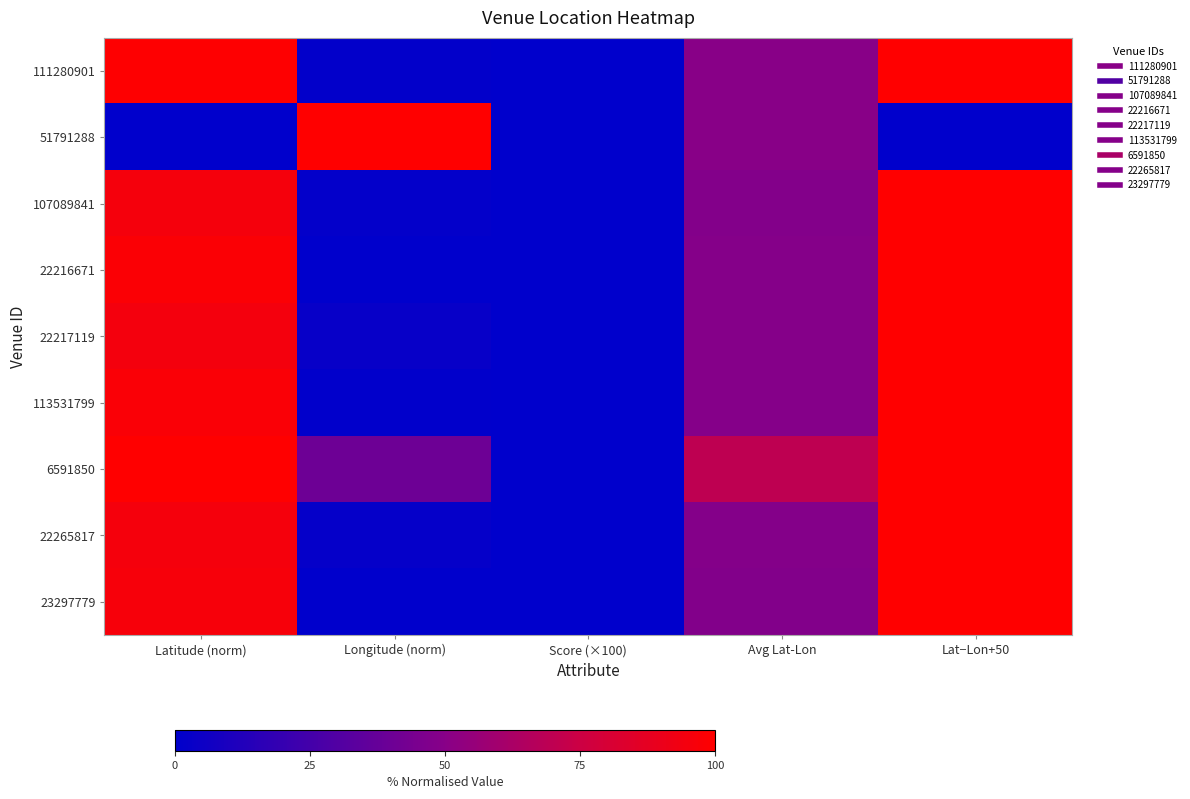

Reading left to right, extract all data points from this chart.

111280901: Latitude (norm)=99.4	Longitude (norm)=1.0	Score (×100)=0.1	Avg Lat-Lon=50.2	Lat−Lon+50=100.0
51791288: Latitude (norm)=0.0	Longitude (norm)=100.0	Score (×100)=0.1	Avg Lat-Lon=50.0	Lat−Lon+50=0.0
107089841: Latitude (norm)=95.2	Longitude (norm)=1.2	Score (×100)=0.1	Avg Lat-Lon=48.2	Lat−Lon+50=100.0
22216671: Latitude (norm)=97.8	Longitude (norm)=0.0	Score (×100)=0.1	Avg Lat-Lon=48.9	Lat−Lon+50=100.0
22217119: Latitude (norm)=94.8	Longitude (norm)=3.0	Score (×100)=0.1	Avg Lat-Lon=48.9	Lat−Lon+50=100.0
113531799: Latitude (norm)=97.5	Longitude (norm)=0.4	Score (×100)=0.1	Avg Lat-Lon=49.0	Lat−Lon+50=100.0
6591850: Latitude (norm)=100.0	Longitude (norm)=40.5	Score (×100)=0.1	Avg Lat-Lon=70.2	Lat−Lon+50=100.0
22265817: Latitude (norm)=95.3	Longitude (norm)=2.0	Score (×100)=0.1	Avg Lat-Lon=48.7	Lat−Lon+50=100.0
23297779: Latitude (norm)=96.0	Longitude (norm)=0.0	Score (×100)=0.1	Avg Lat-Lon=48.0	Lat−Lon+50=100.0